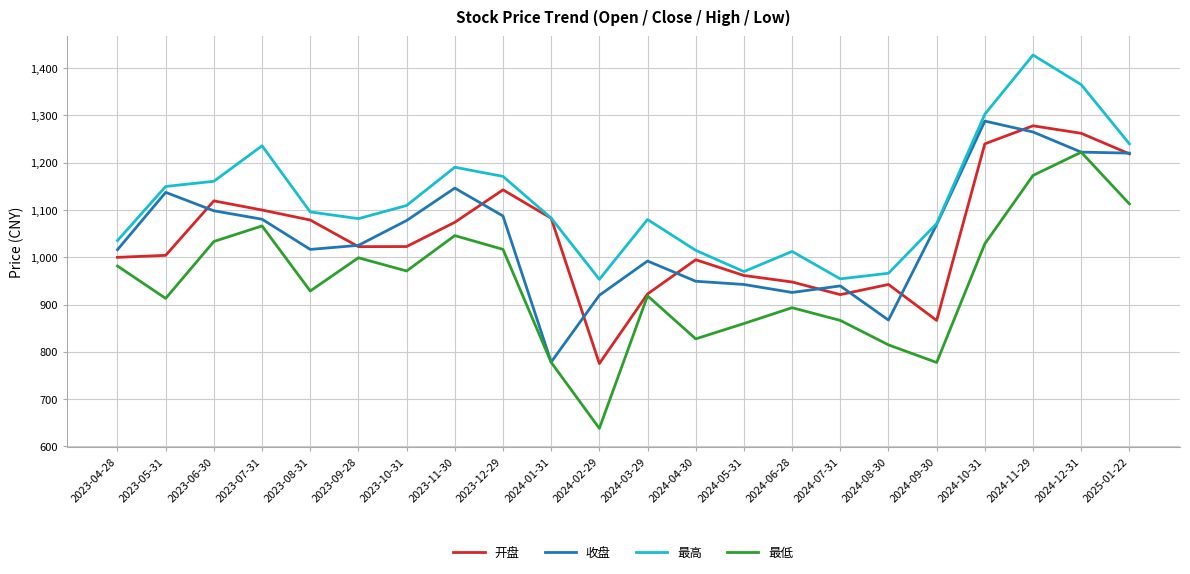

What is the approximate value of 收盘 at 2024-09-30?

1069.1